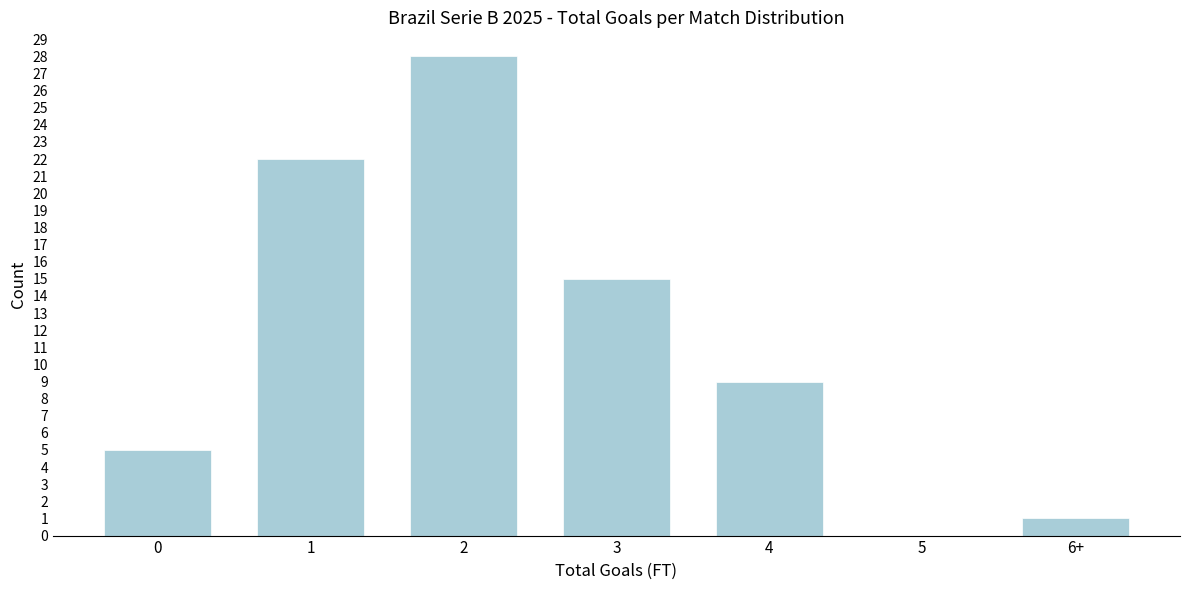

Reading left to right, extract all data points from this chart.

0=5	1=22	2=28	3=15	4=9	5=0	6+=1